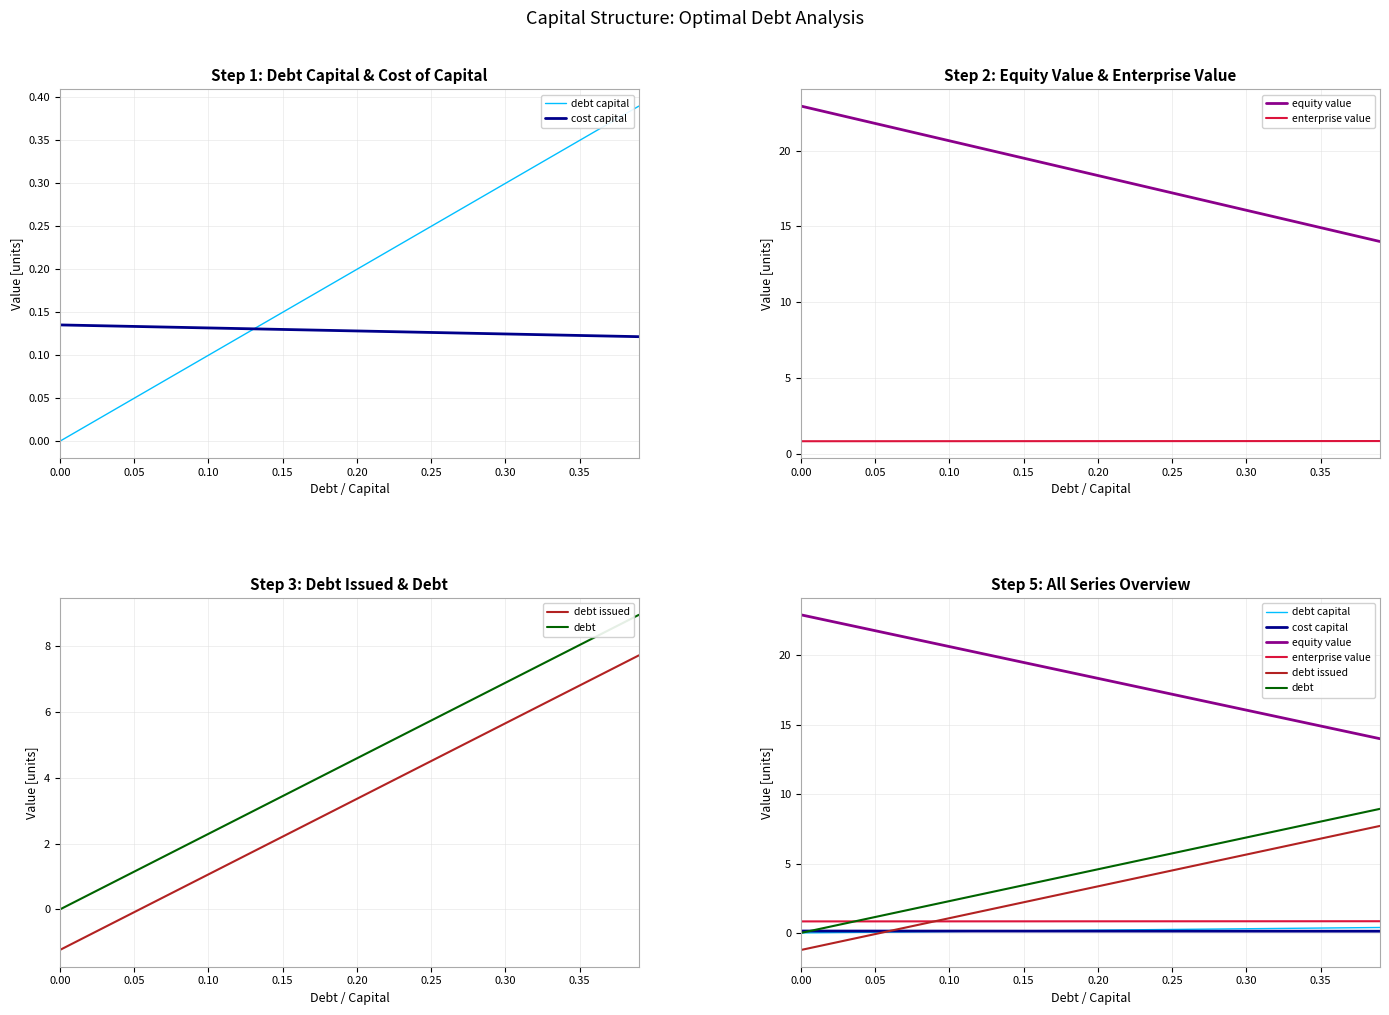

How many values in the debt issued series exceed 3?

21